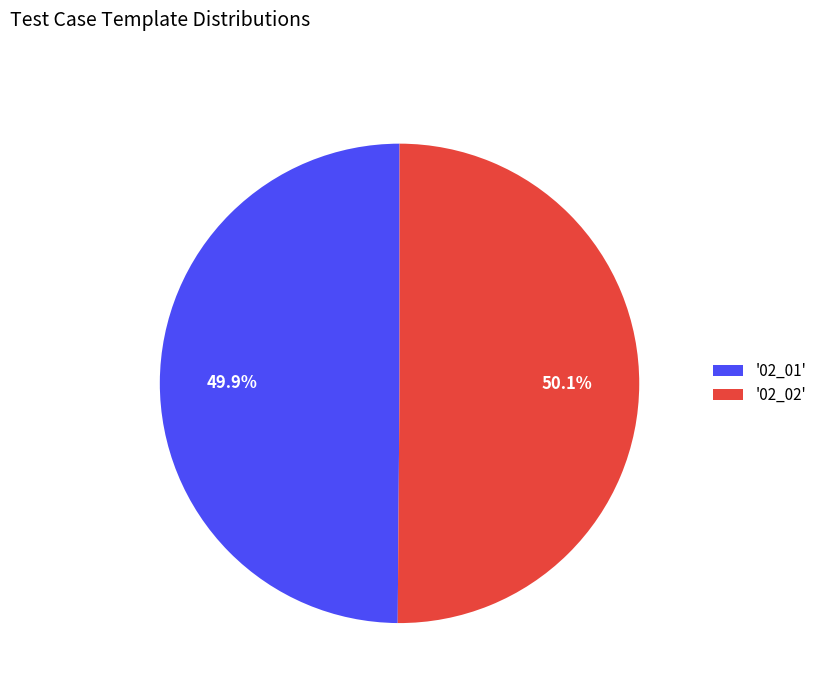

To the nearest percent, what is the average slice percentage?

50%